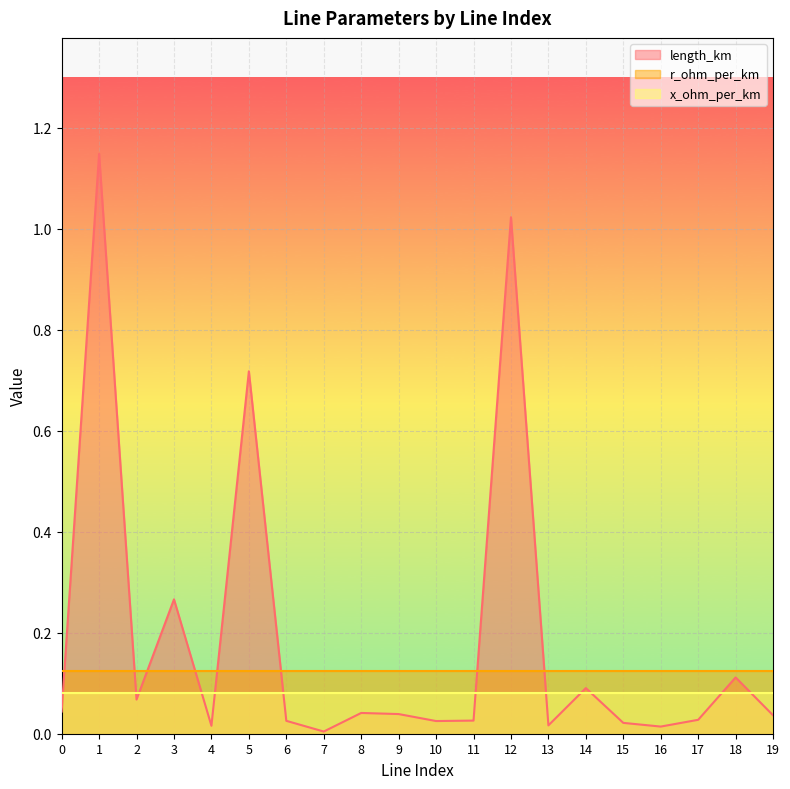

The r_ohm_per_km series shows 0.1 at 10. True or false?

True